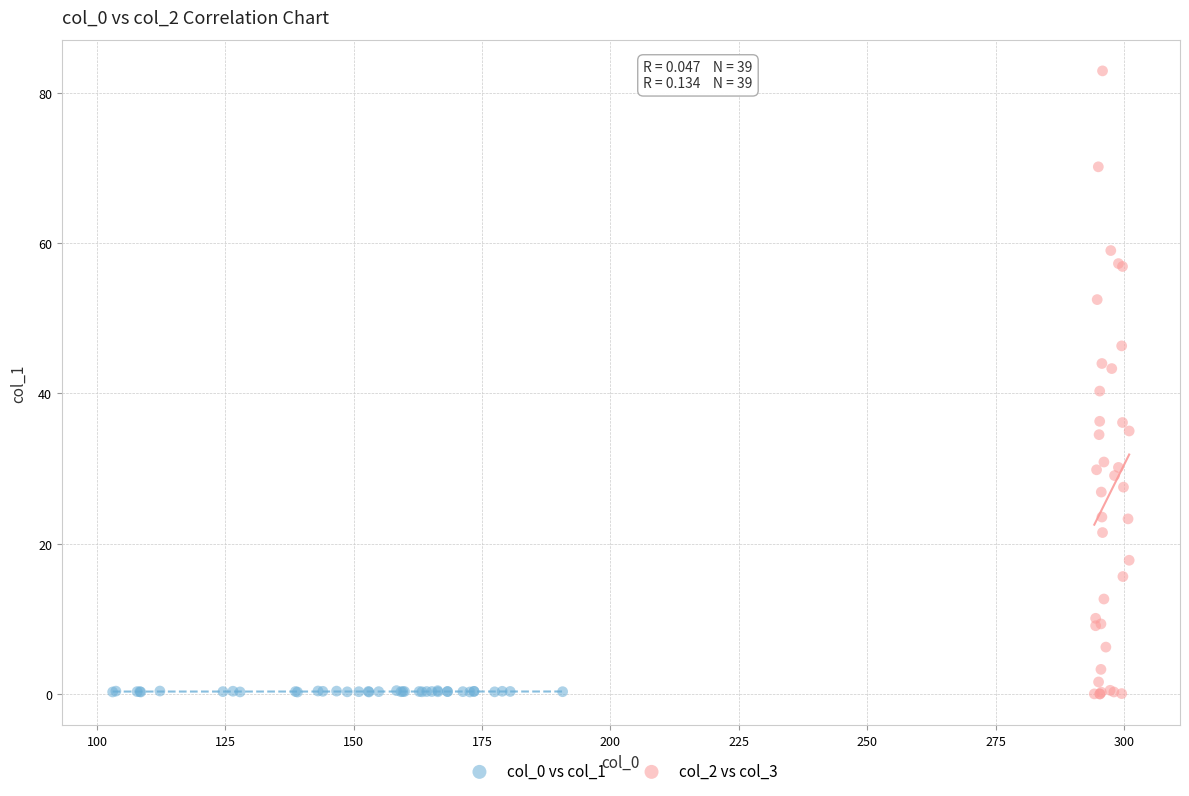

Which series reaches the maximum Y coordinate?

col_2 vs col_3